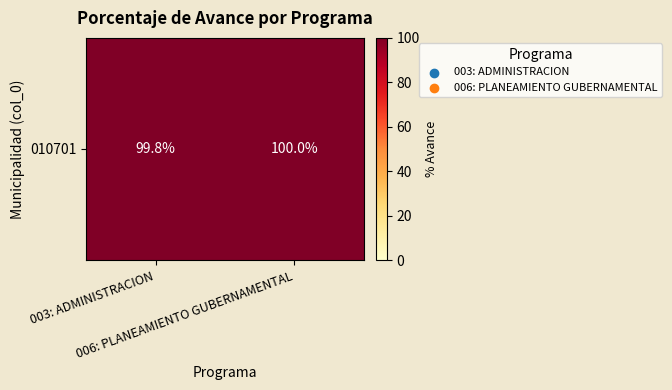

Reading right to left, extract all data points from this chart.

100.0	99.8